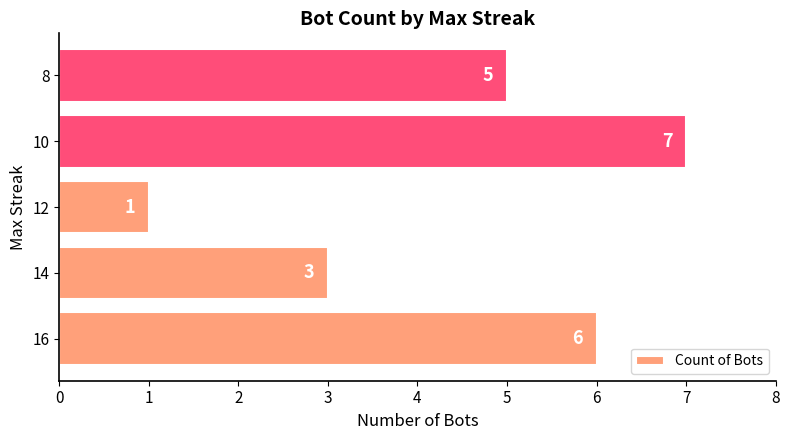

Is it true that the value at 16 is 1?

False